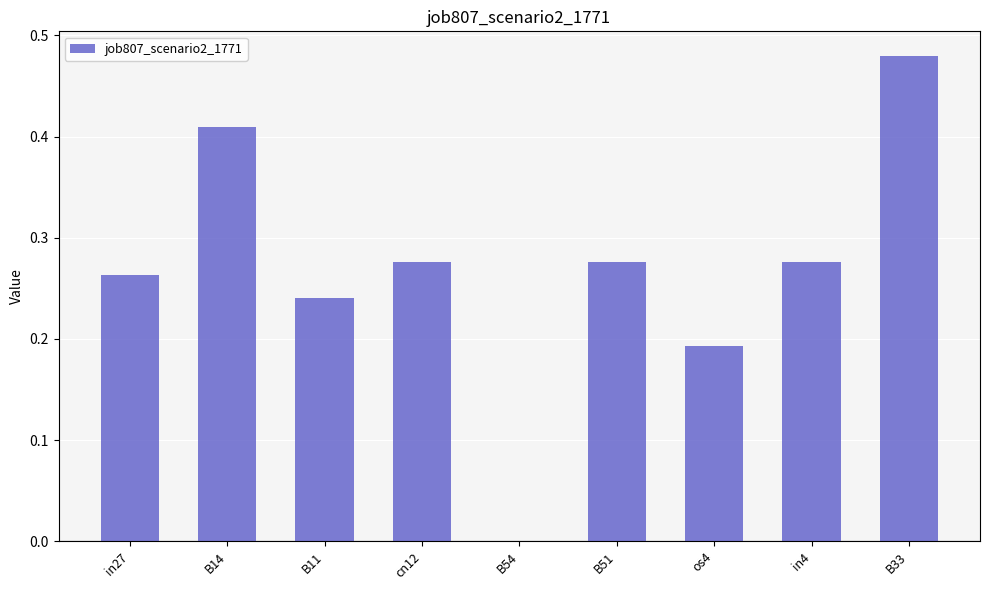

How many categories are shown in the chart?

9